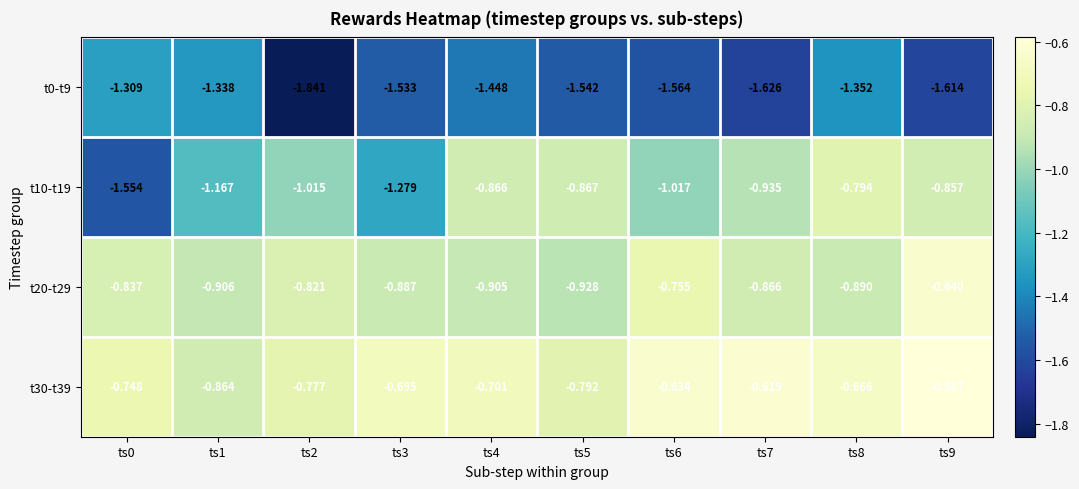

Is the value of t0-t9 at ts3 greater than the value of t20-t29 at ts0?

No